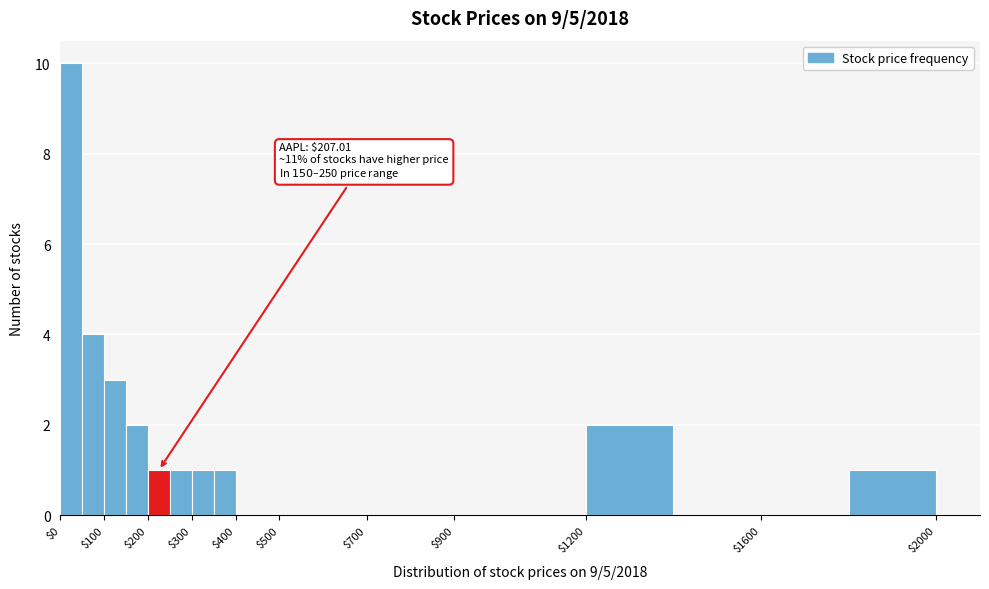

Which range on the x-axis has the tallest bar?

0 to 50